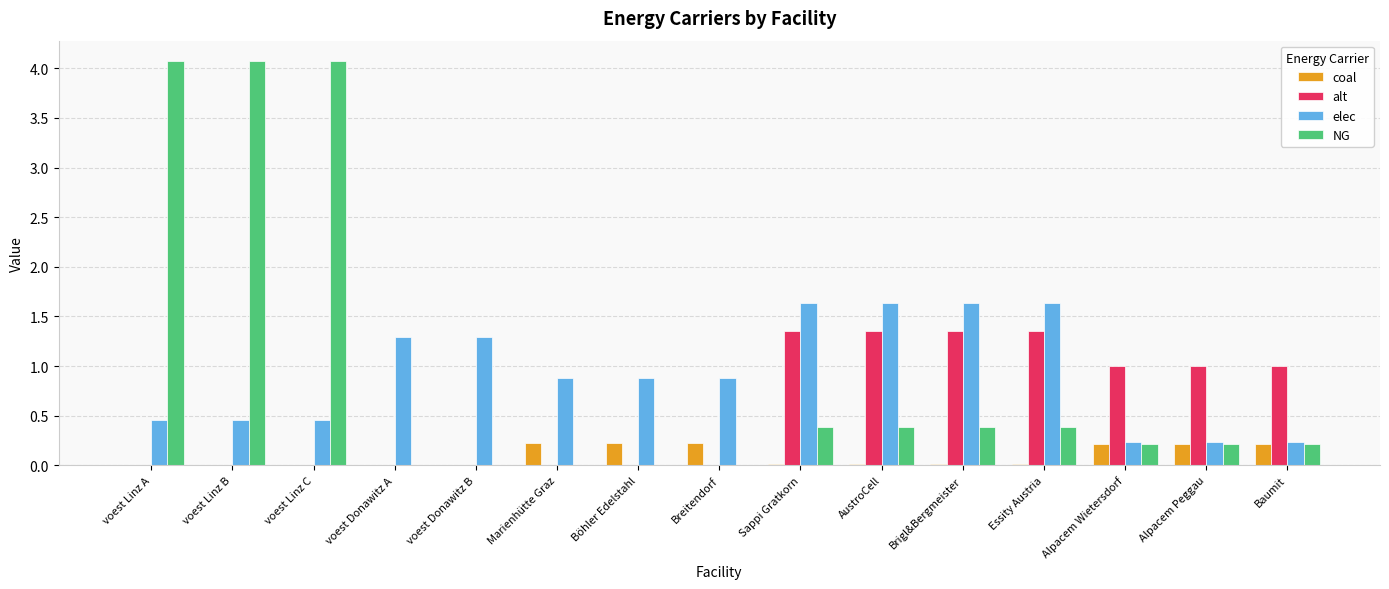

What is the total value across all series at Alpacem Peggau?

1.7